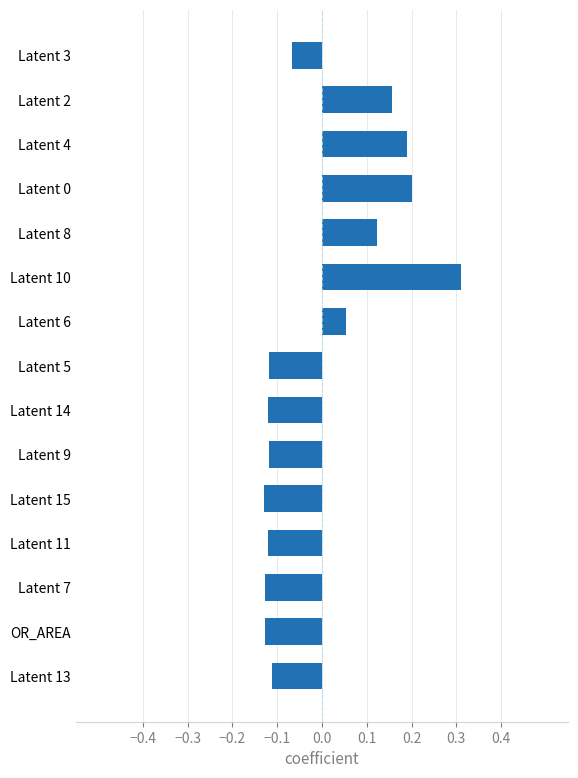

Does the chart contain stacked bars?

No